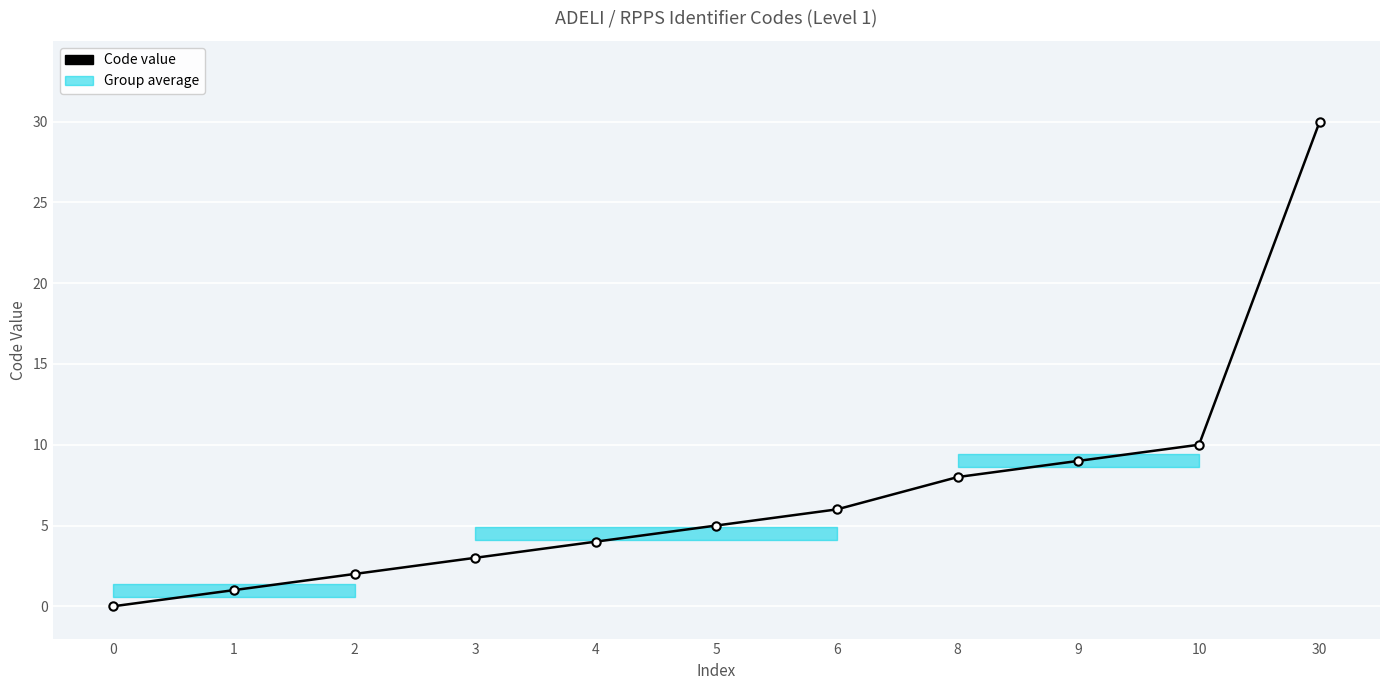

Reading left to right, list all the values displayed in this chart.

0=0	1=1	2=2	3=3	4=4	5=5	6=6	8=8	9=9	10=10	30=30